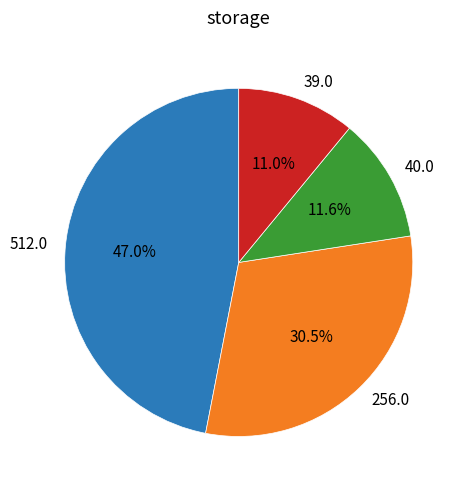

To the nearest percent, what is the average slice percentage?

25%